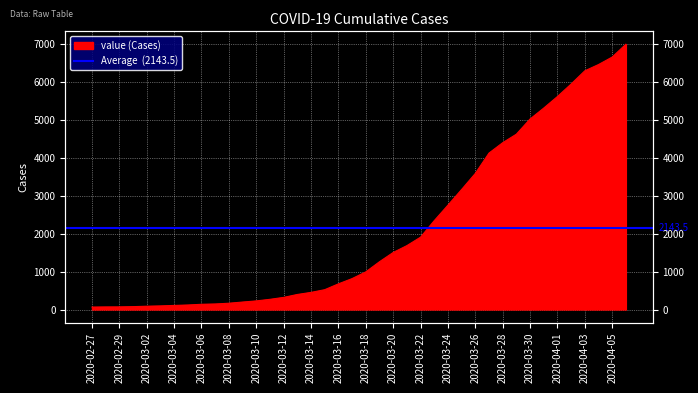

What is the sum of the values at 2020-03-26 and 2020-03-13?

3989